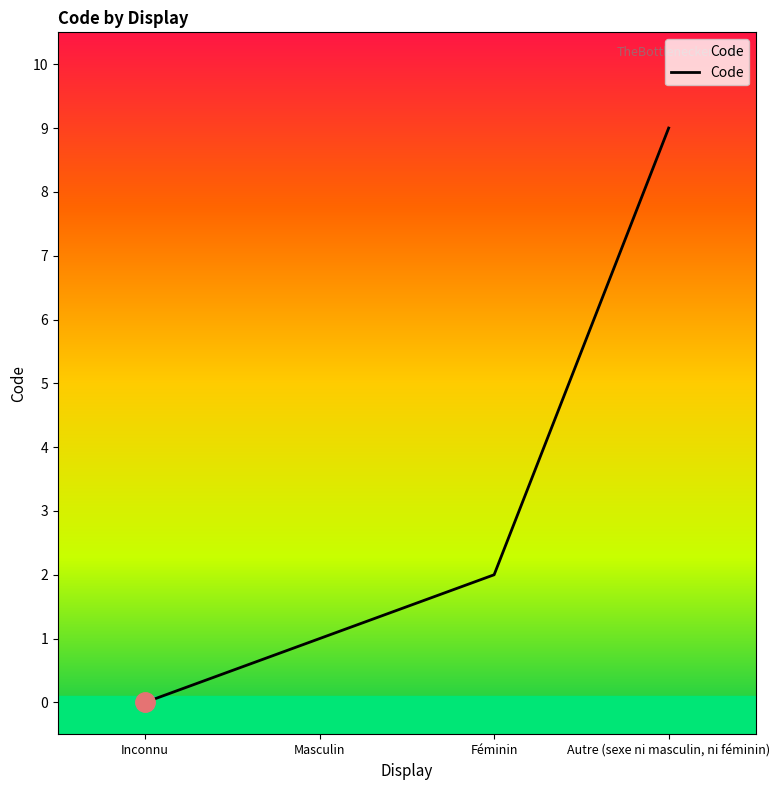

List the labels in order of value, smallest first.

Inconnu, Masculin, Féminin, Autre (sexe ni masculin, ni féminin)